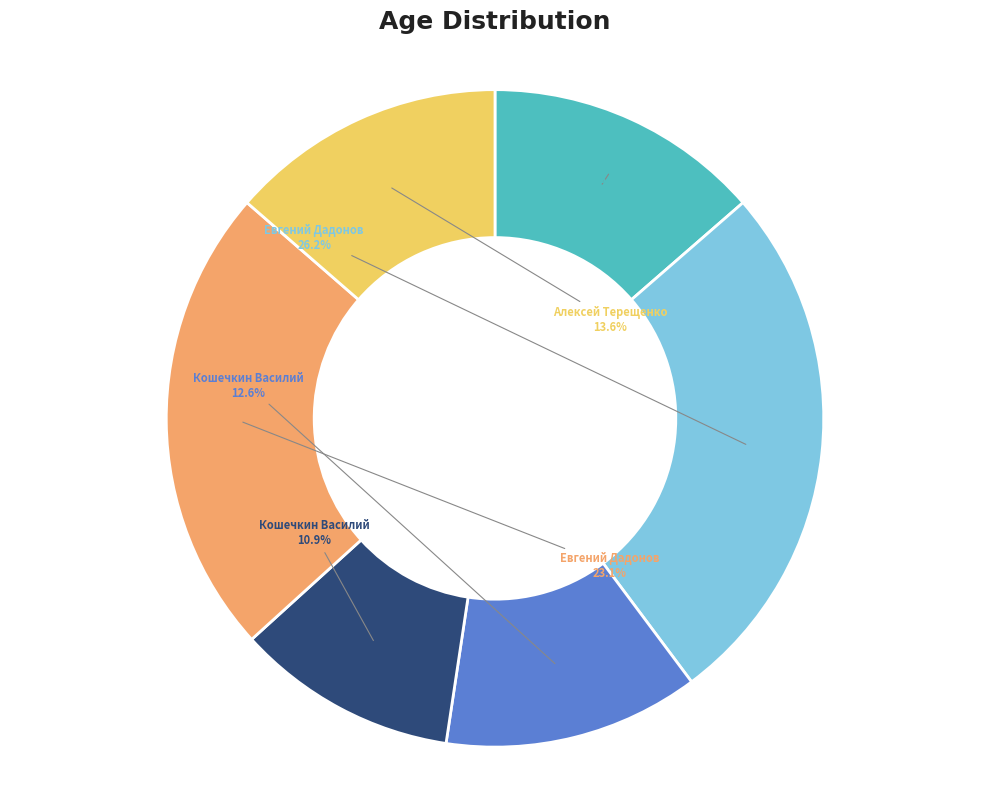

Is there any slice that represents more than half of the pie?

No